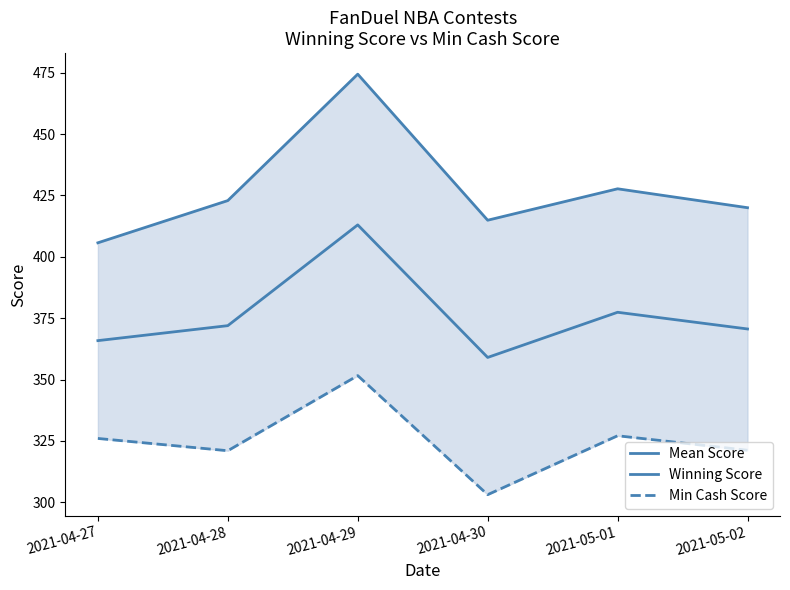

True or false: Winning Score and Mean Score cross at least once.

False